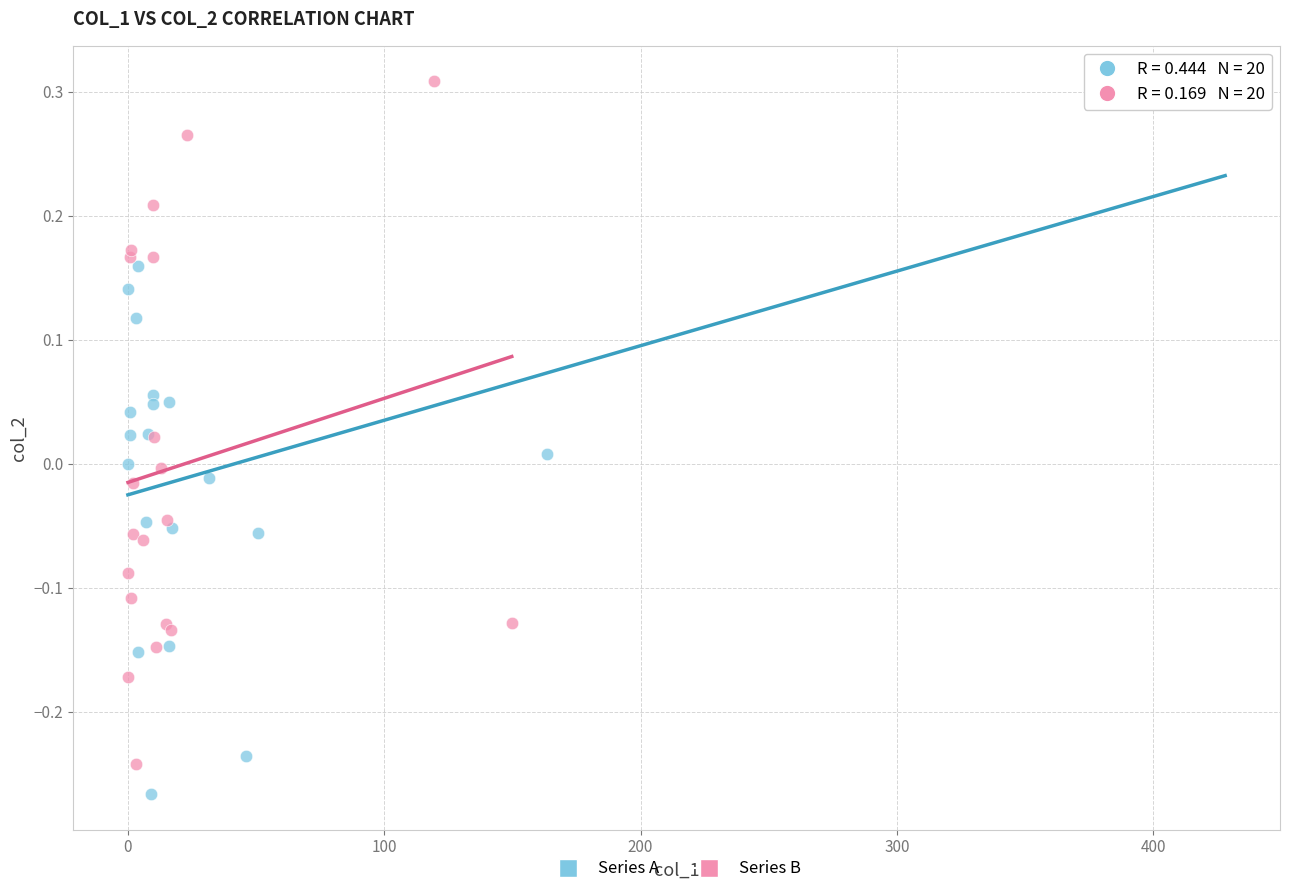

What are all the series names shown in the legend?

Series A, Series B